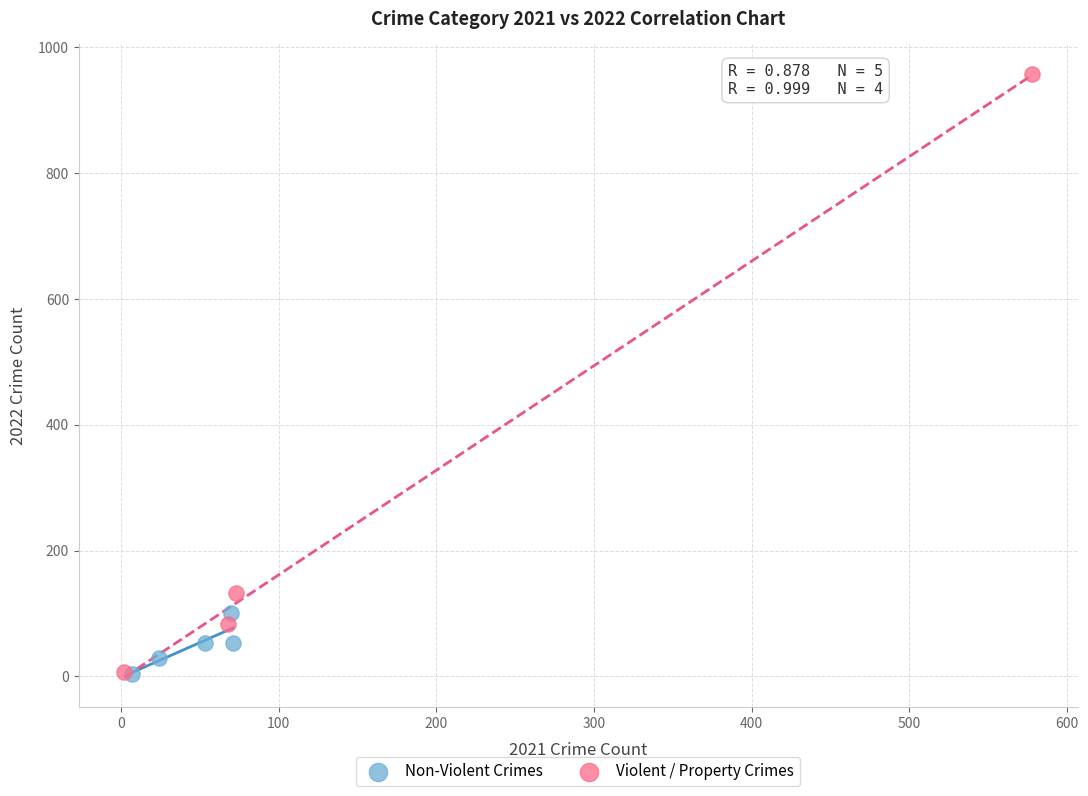

Which series reaches the maximum Y coordinate?

Violent / Property Crimes